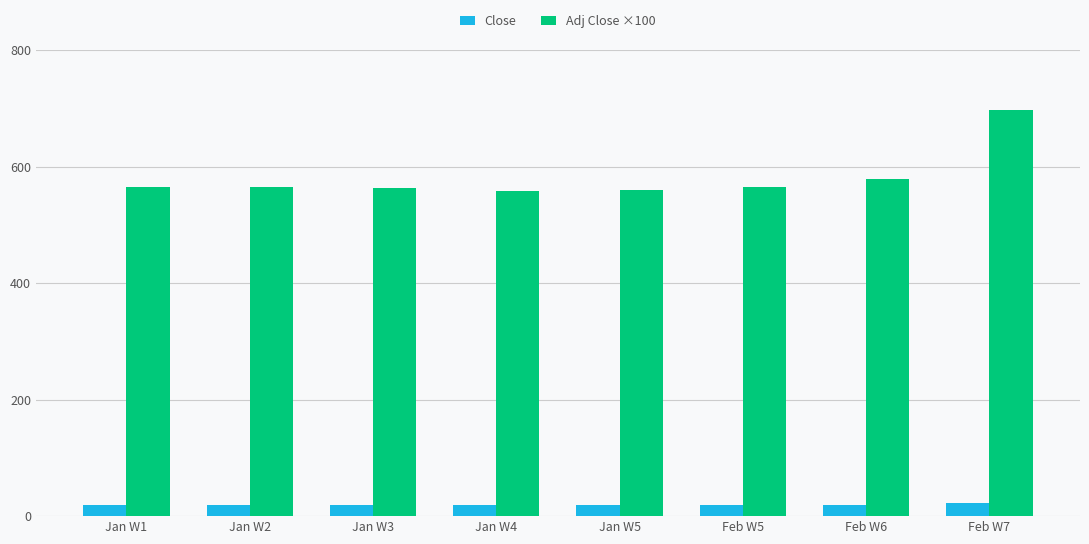

What is the minimum value for Adj Close ×100?

558.8